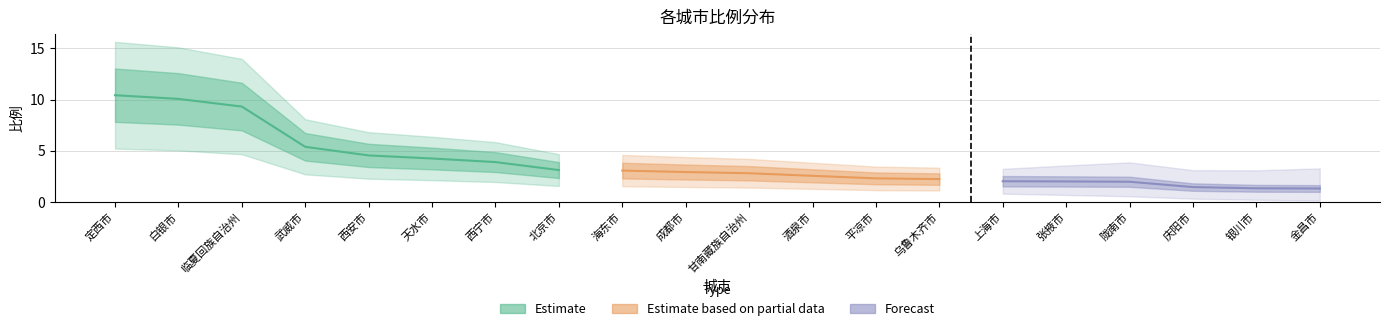

What value does the data have at 酒泉市?

2.5